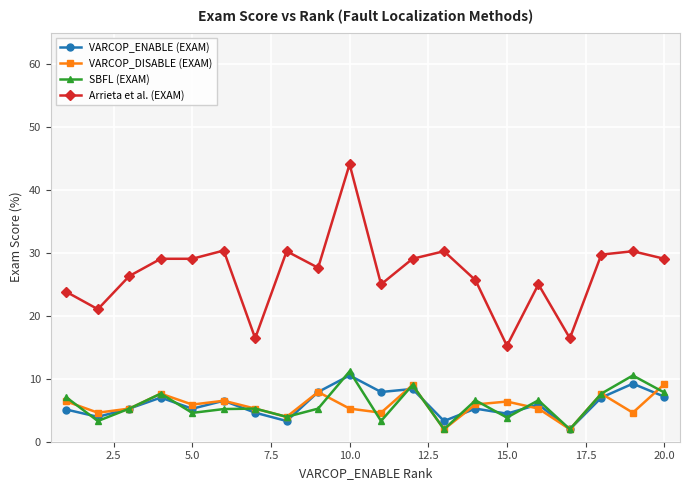

Which series has the largest range (max minus min)?

Arrieta et al. (EXAM)